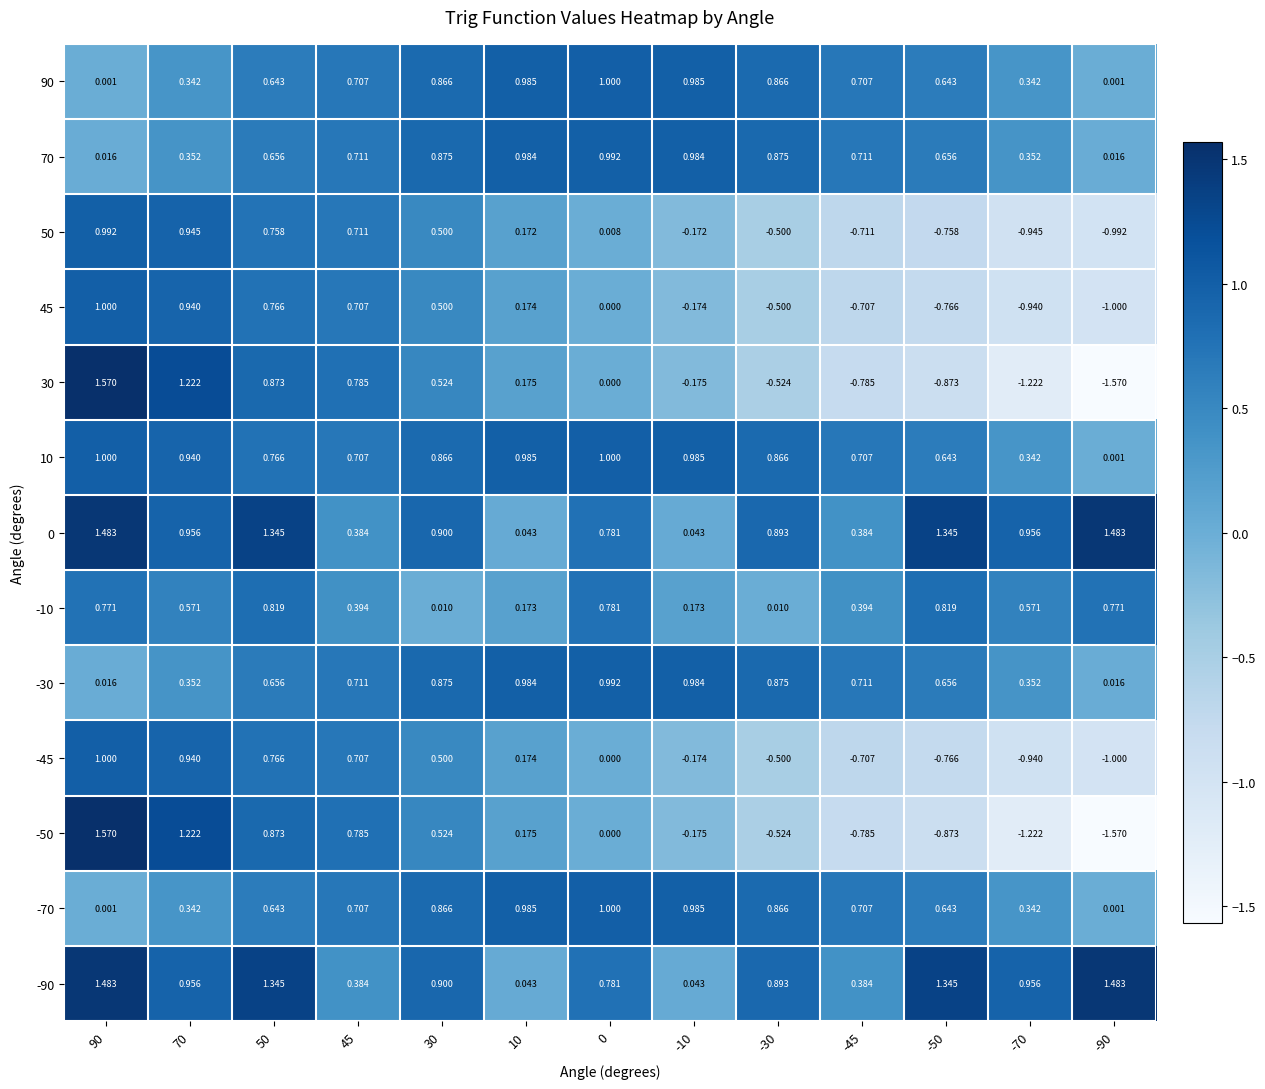

Is the value of -70 at -45 greater than the value of -10 at 70?

Yes